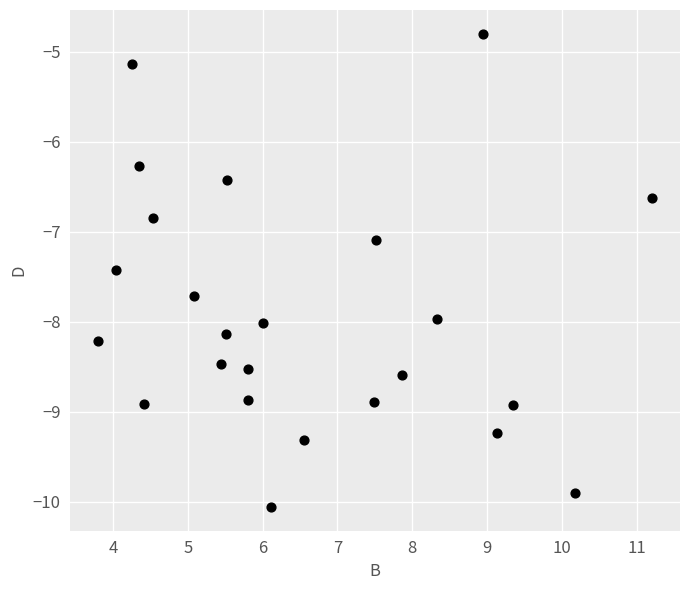

What is the range of X values (max minus min)?

7.4